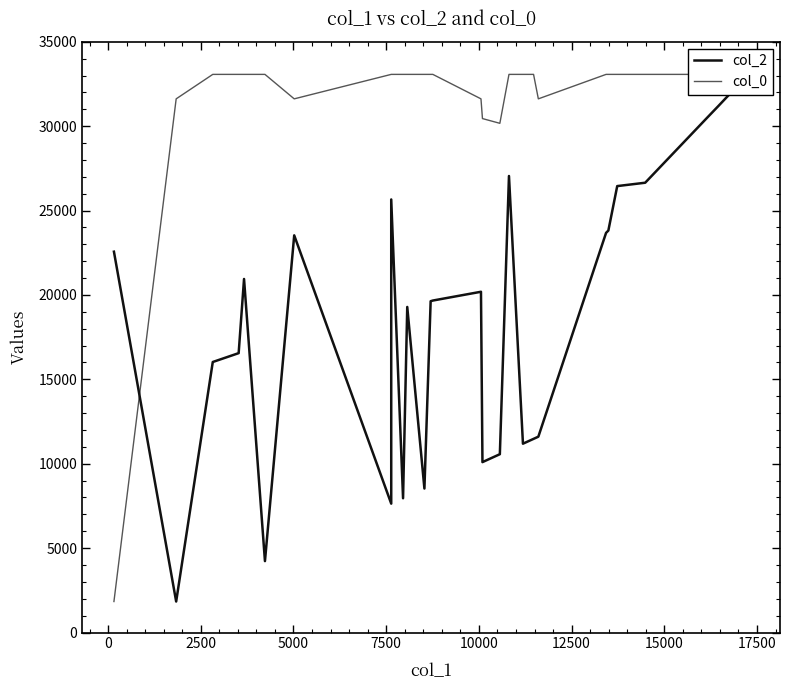

Which series has the largest total across all categories?

col_0